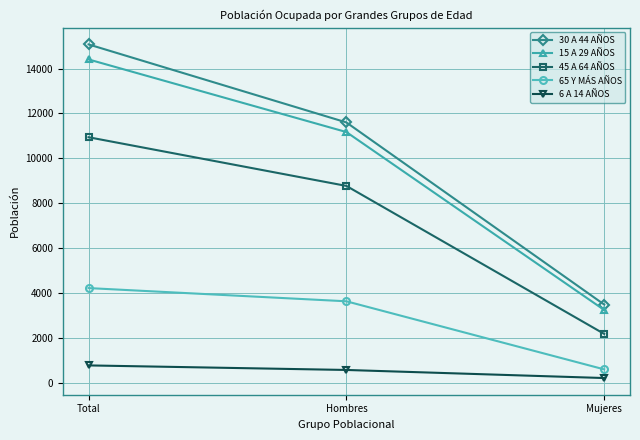

At which label does 65 Y MÁS AÑOS first exceed 3624?

Total